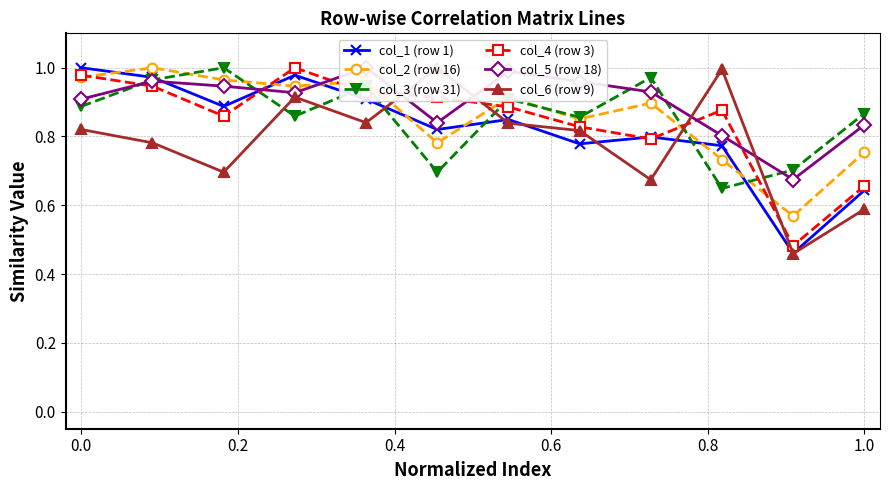

True or false: col_4 (row 3) has a value of 1.6 at 1.0.

False